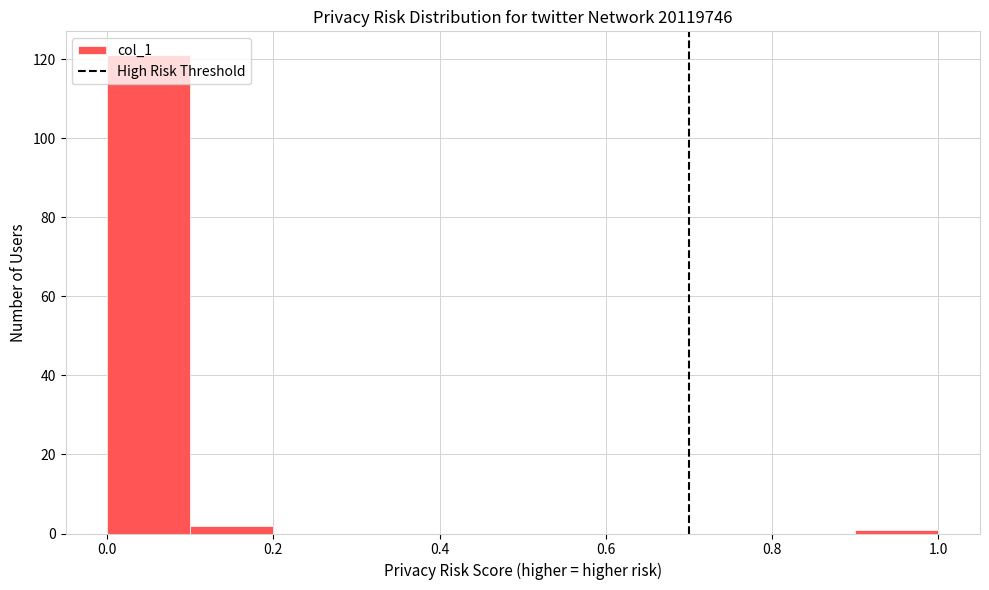

Which range on the x-axis has the tallest bar?

0.0 to 0.1